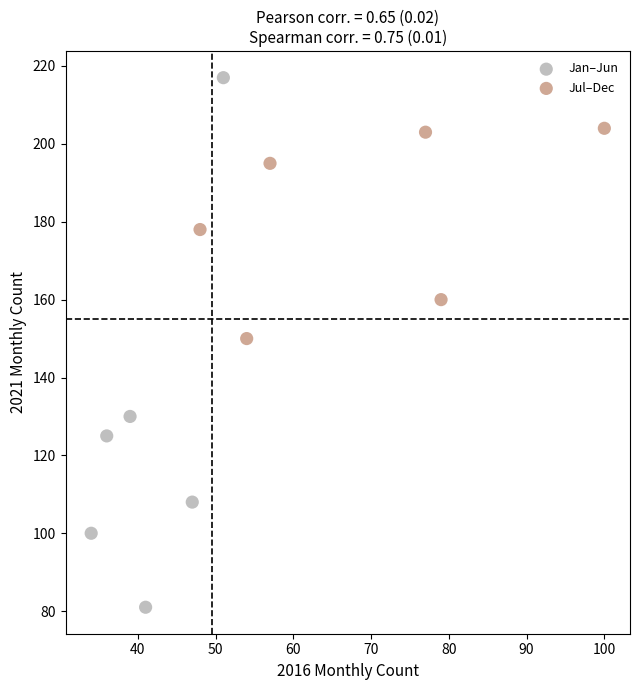

Which series contains the highest Y value?

Jan–Jun